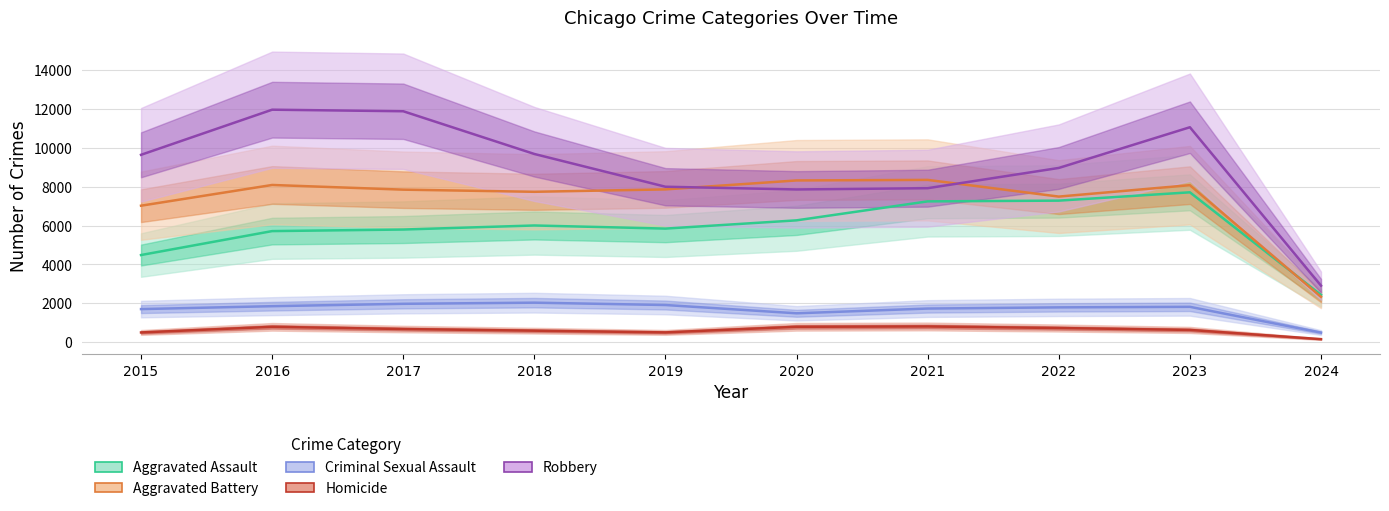

How many lines are shown in the chart?

5